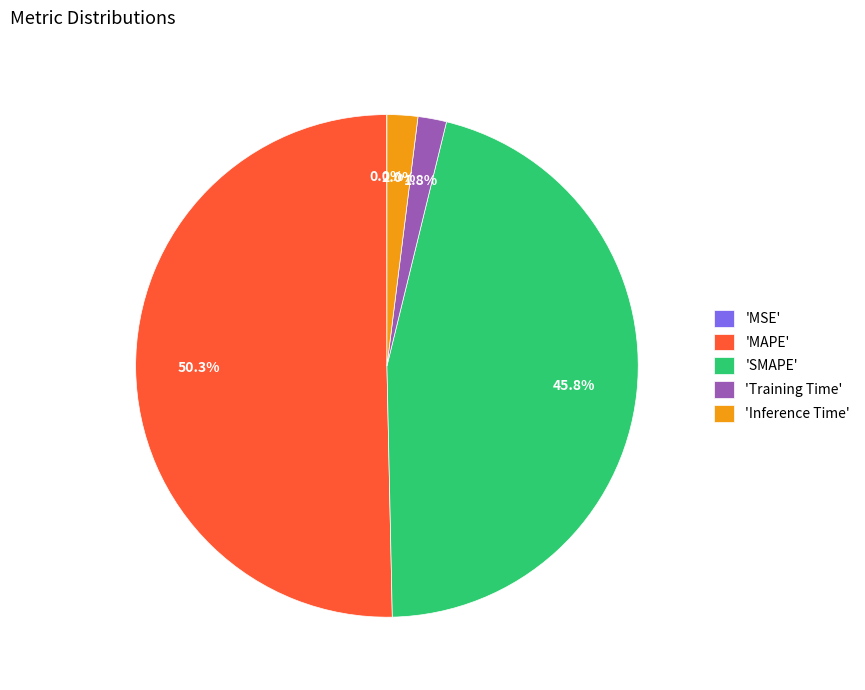

Which category has the biggest portion of the pie?

'MAPE'